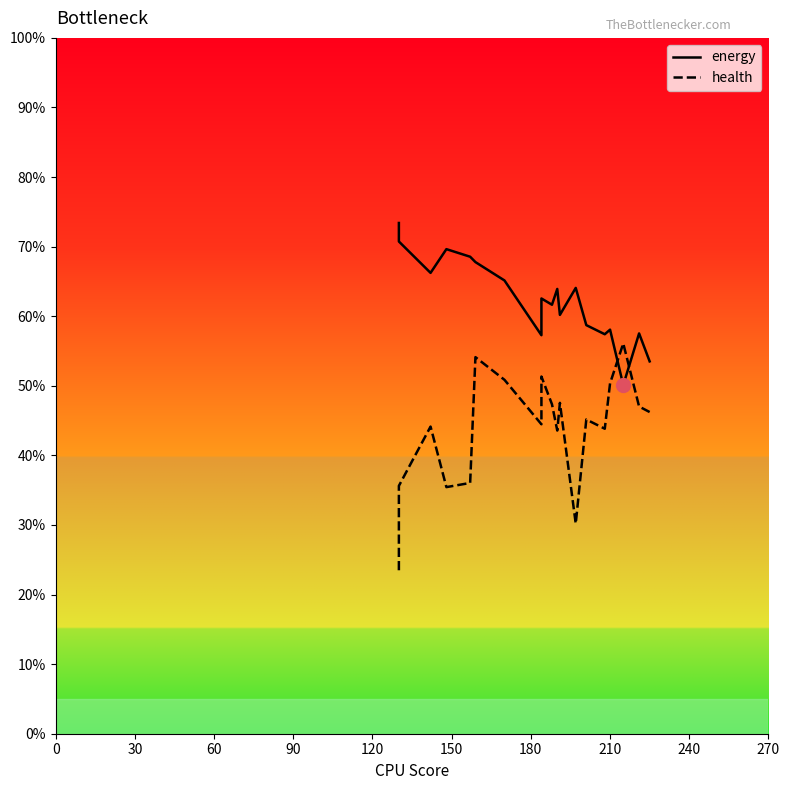

Between which two adjacent categories do health and energy first intersect?

16 and 17